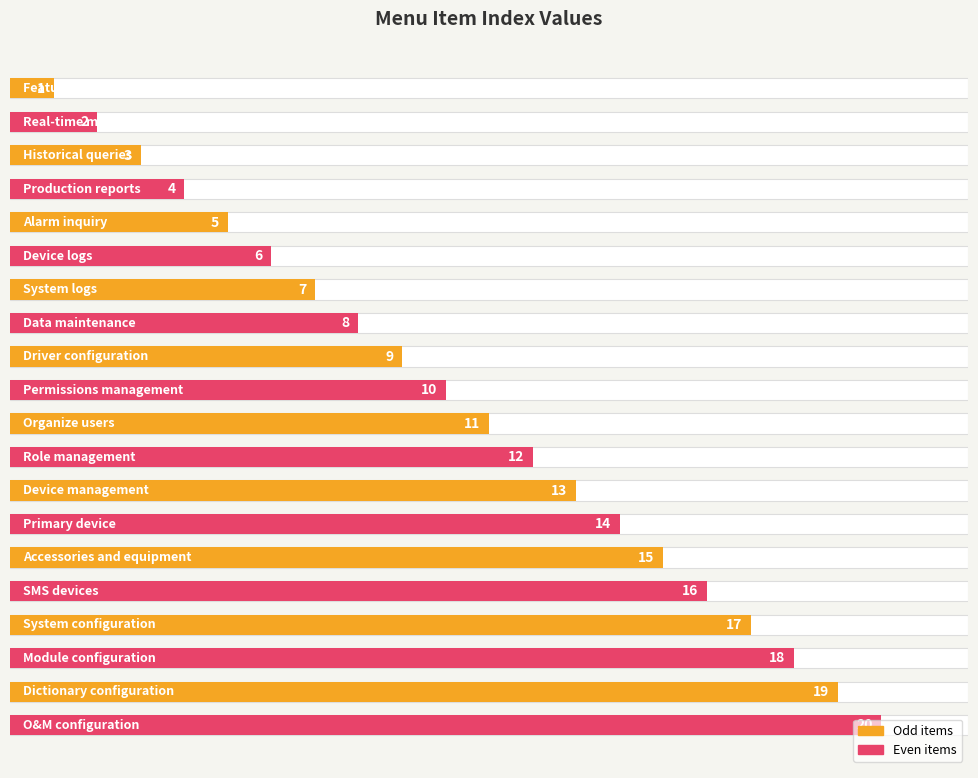

What is the value of the 1st bar from the left?

1